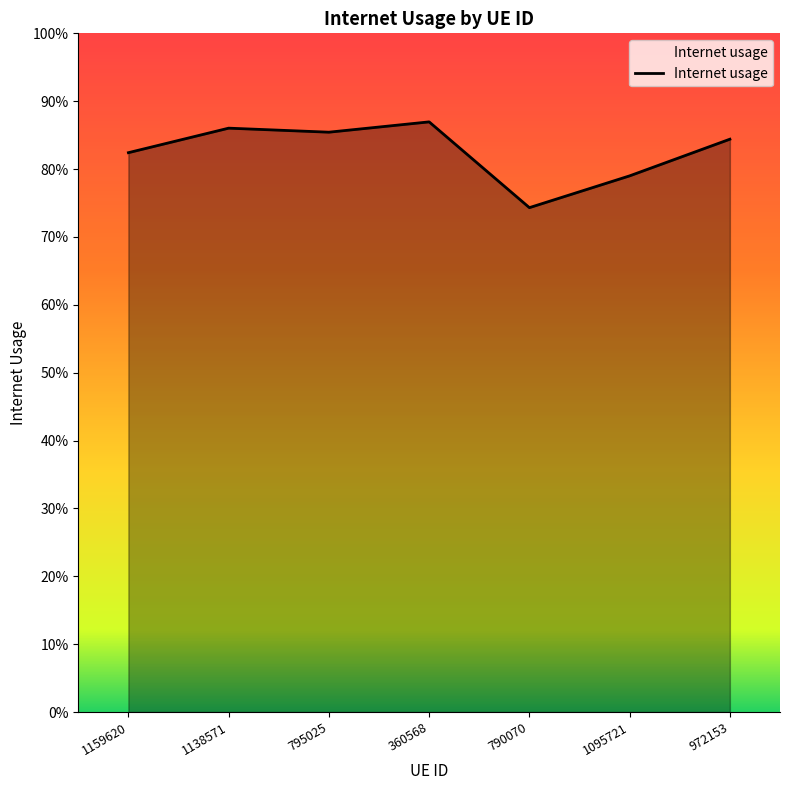

What is the smallest value displayed?

0.7